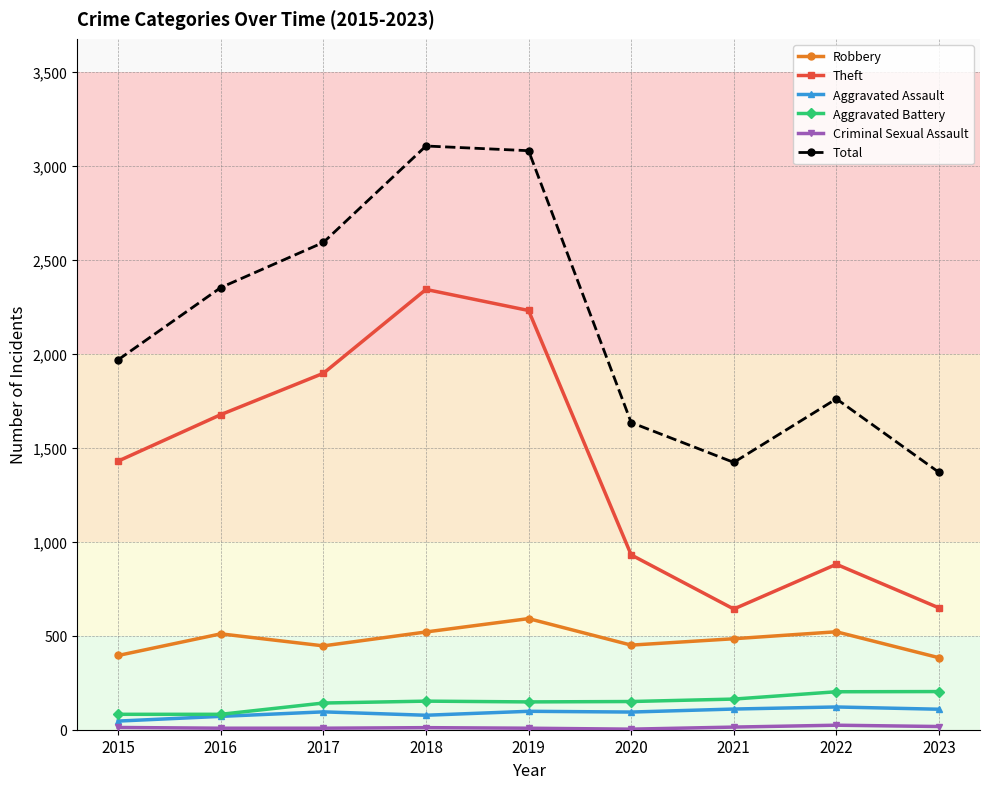

At which category does Theft reach its first local valley?

2021